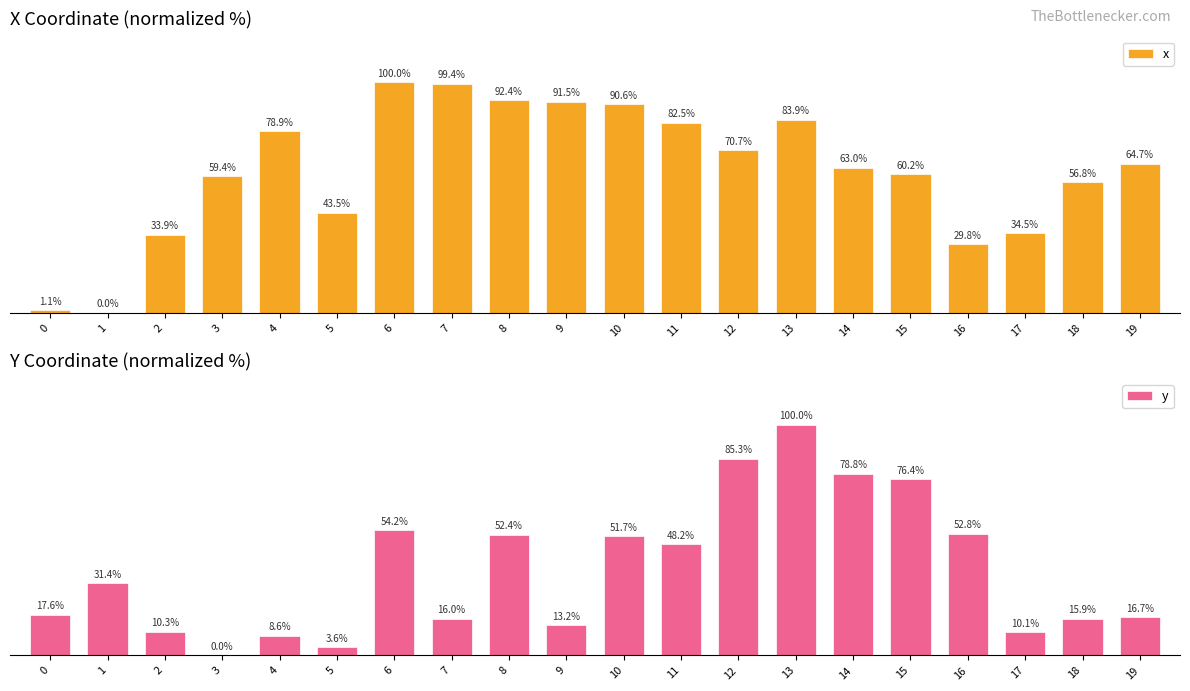

How many values in the y series exceed 31?

10